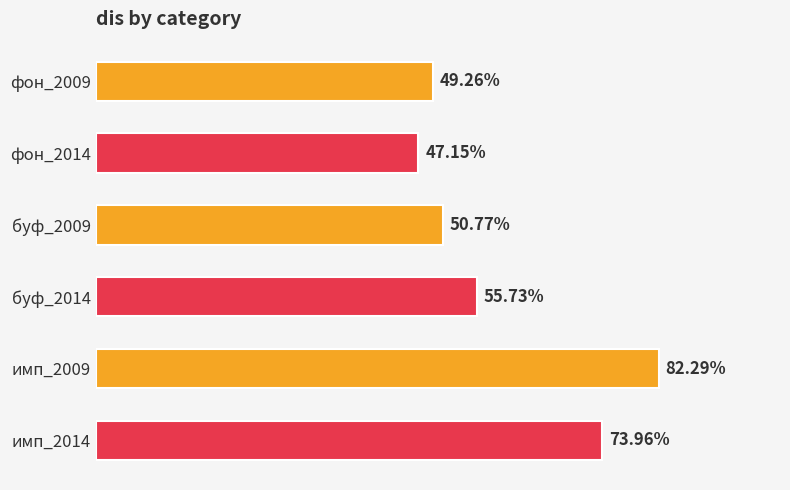

Count the values in the range 0 to 1.

6